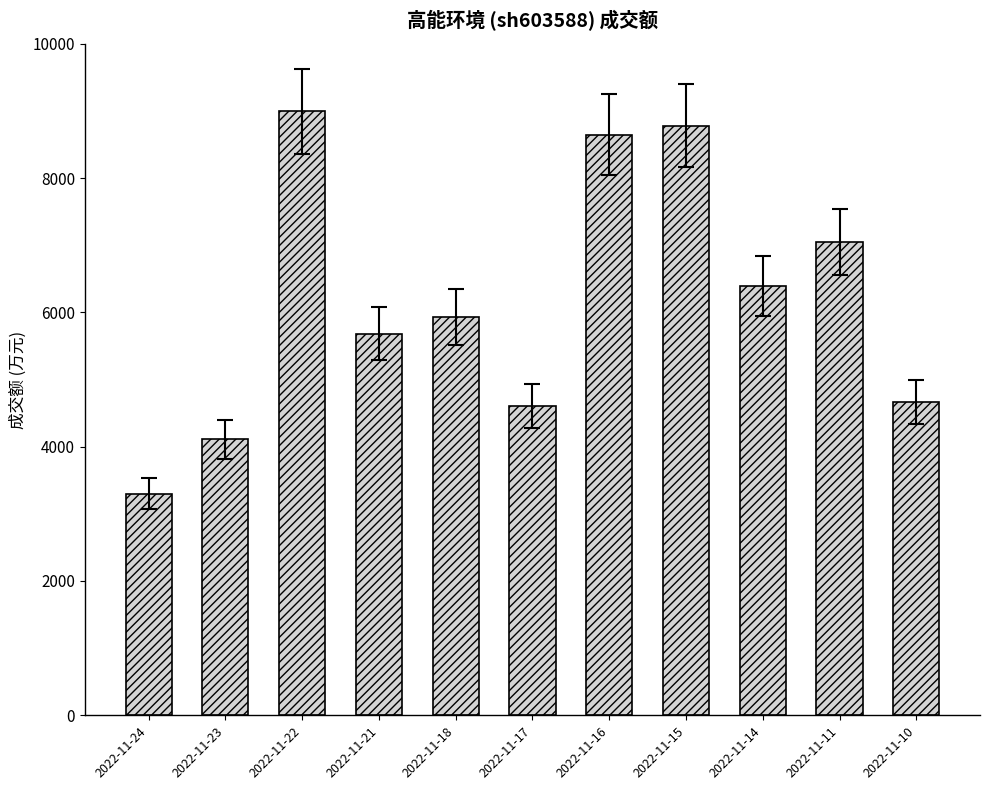

Which label corresponds to the largest value in the chart?

2022-11-22